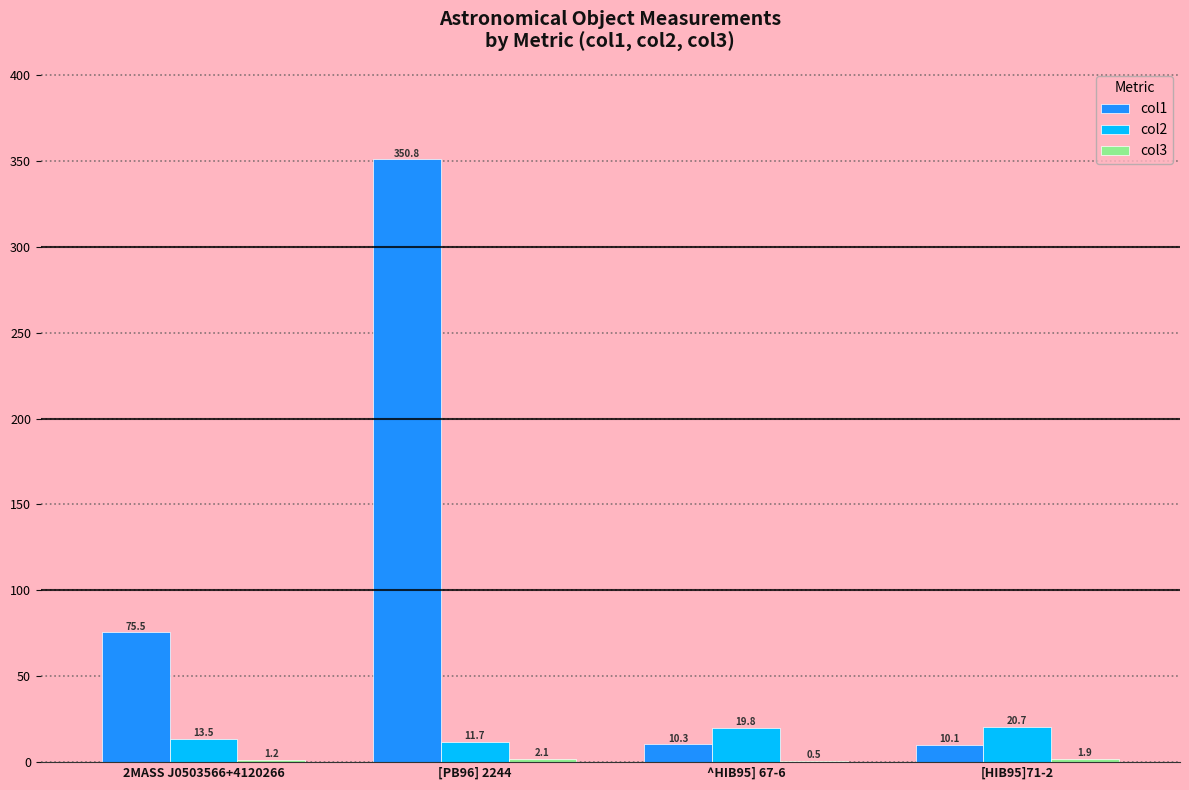

True or false: col1 has a value of 350.8 at [PB96] 2244.

True